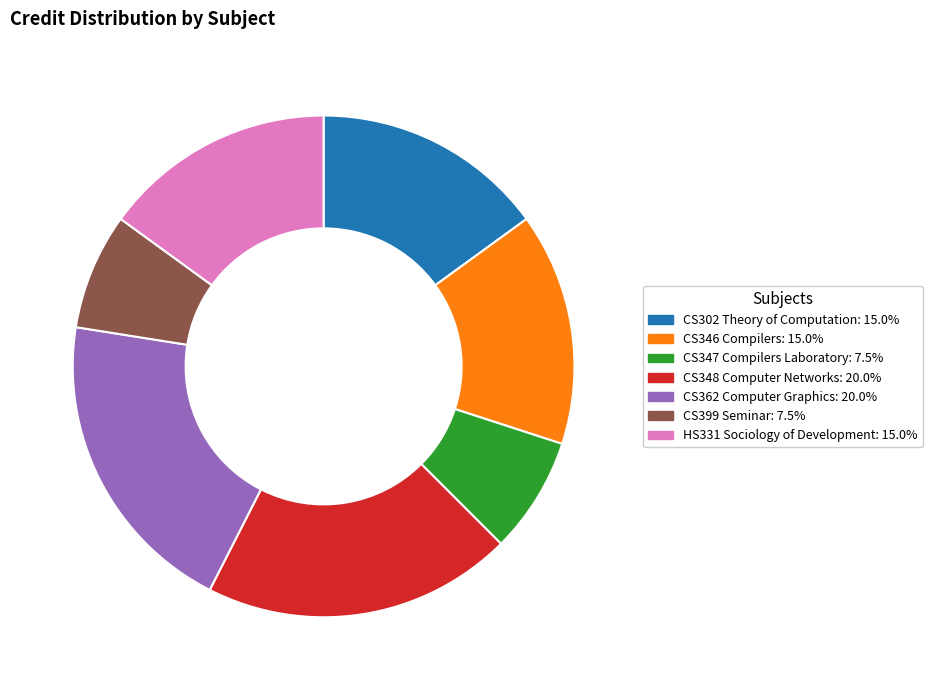

Does CS346 Compilers represent more than half of the total?

No